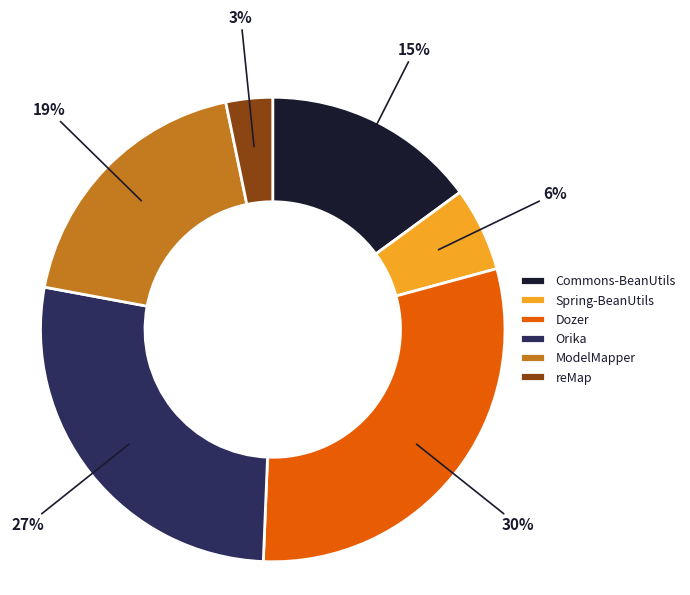

Count the number of slices in the pie.

6